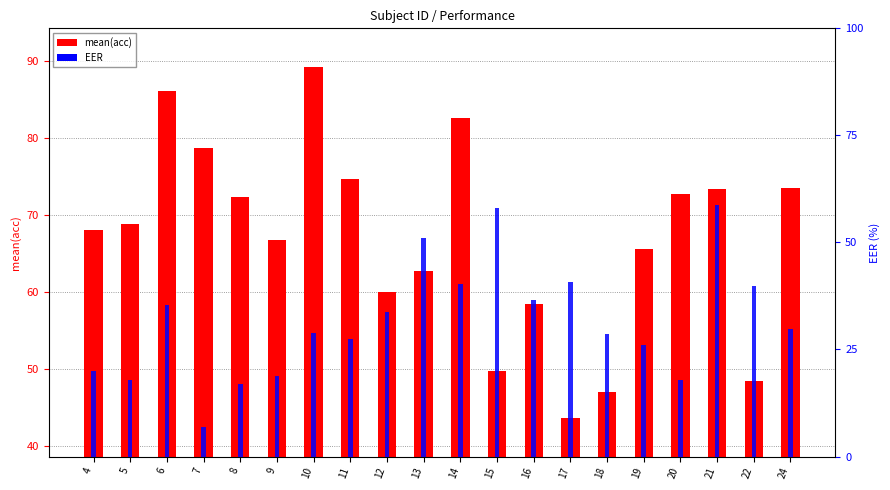

How many categories are shown in the chart?

20